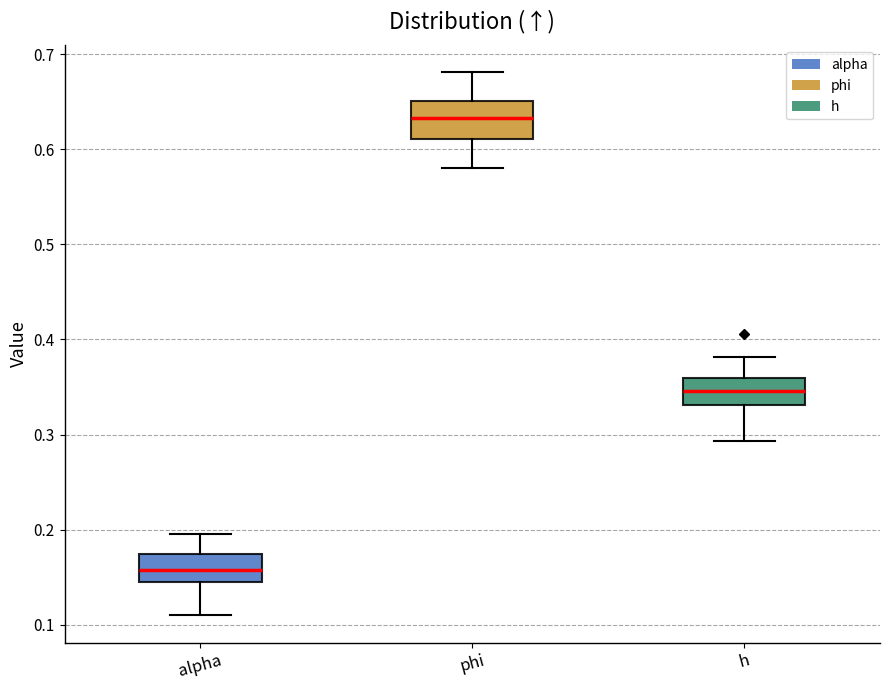

Which box's median line is the highest?

phi